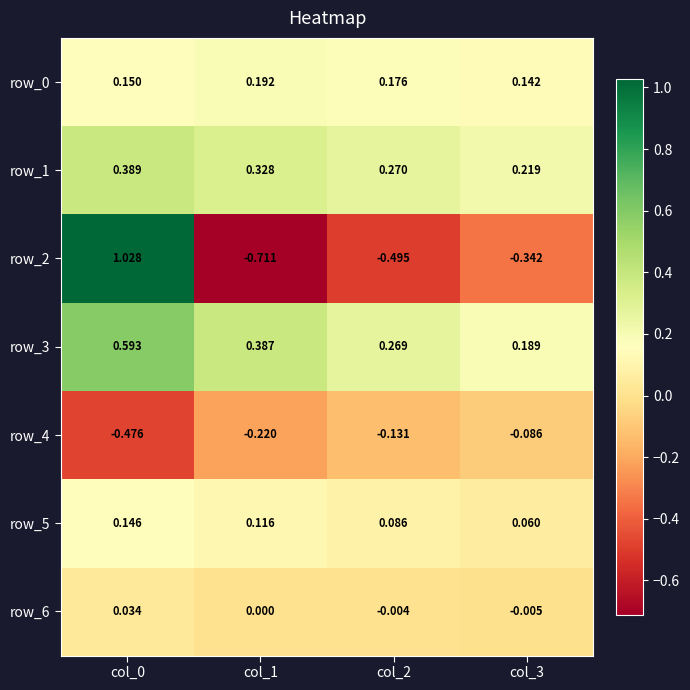

At which category is the sum across all series the highest?

col_0